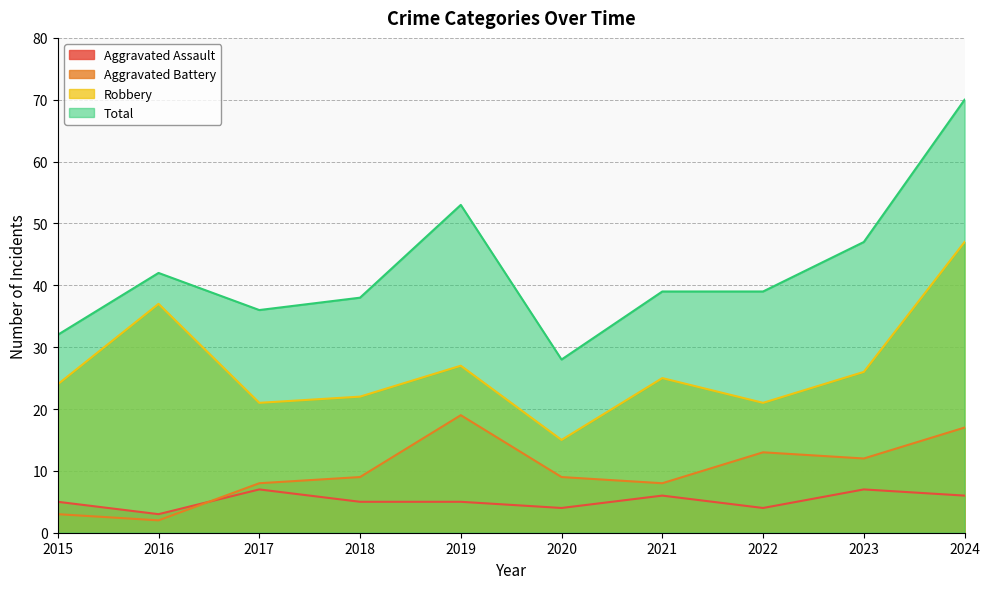

What is the difference between the highest and lowest values at 2021?

33